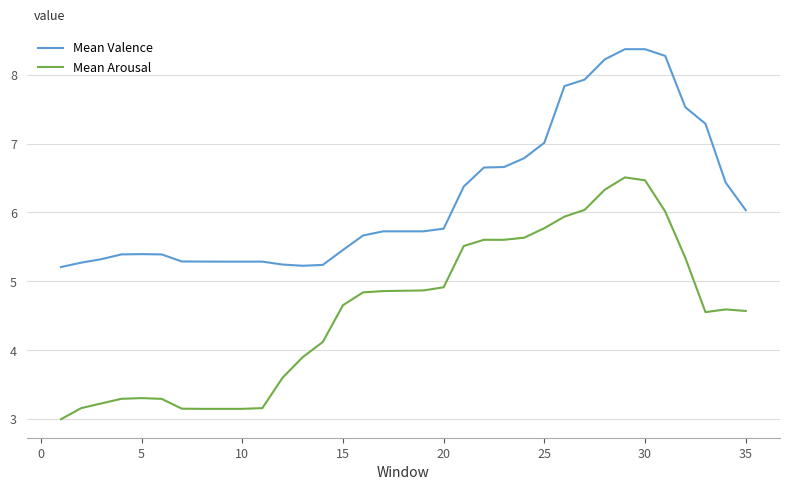

Which series has the largest total across all categories?

Mean Valence